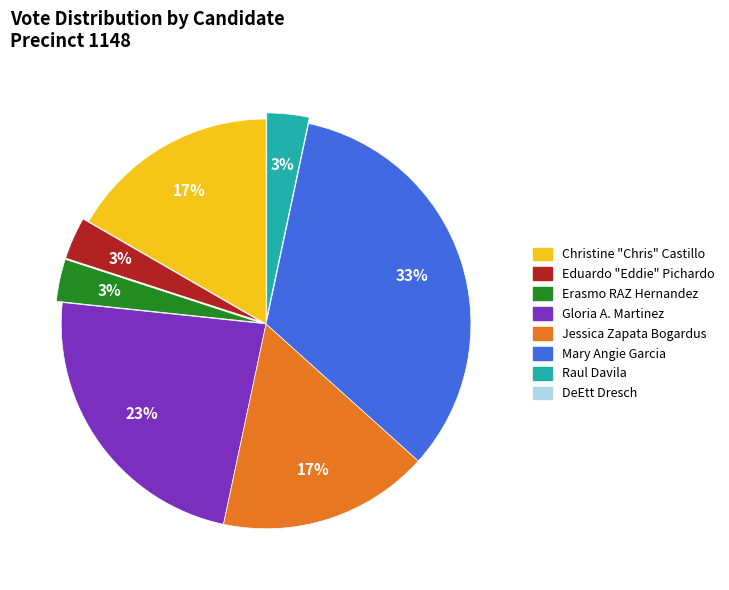

To the nearest percent, what is the difference between the largest and smallest slice percentages?

30%